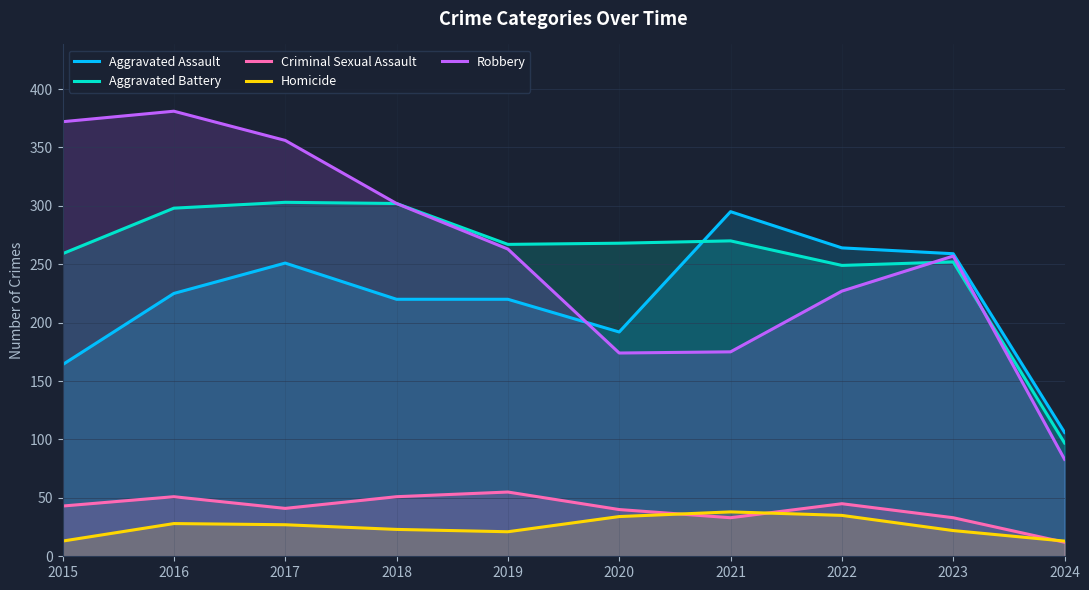

Does the chart display data point markers on the line(s)?

No